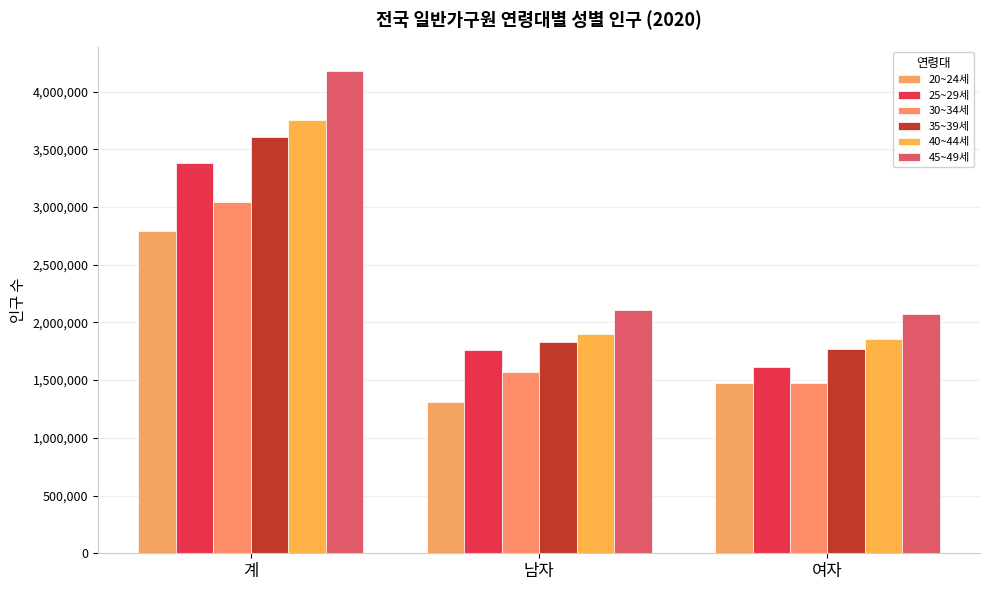

The value of 40~44세 at 여자 is 732820. True or false?

False